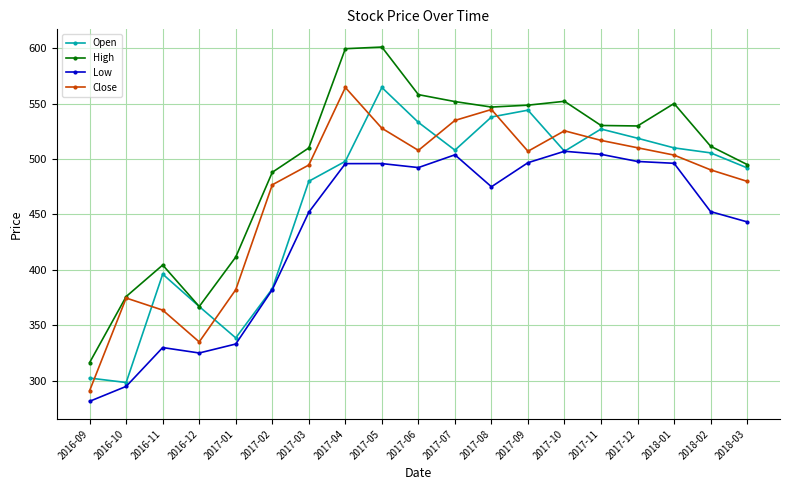

Between 2017-01 and 2018-01, which series saw the biggest shift?

Open